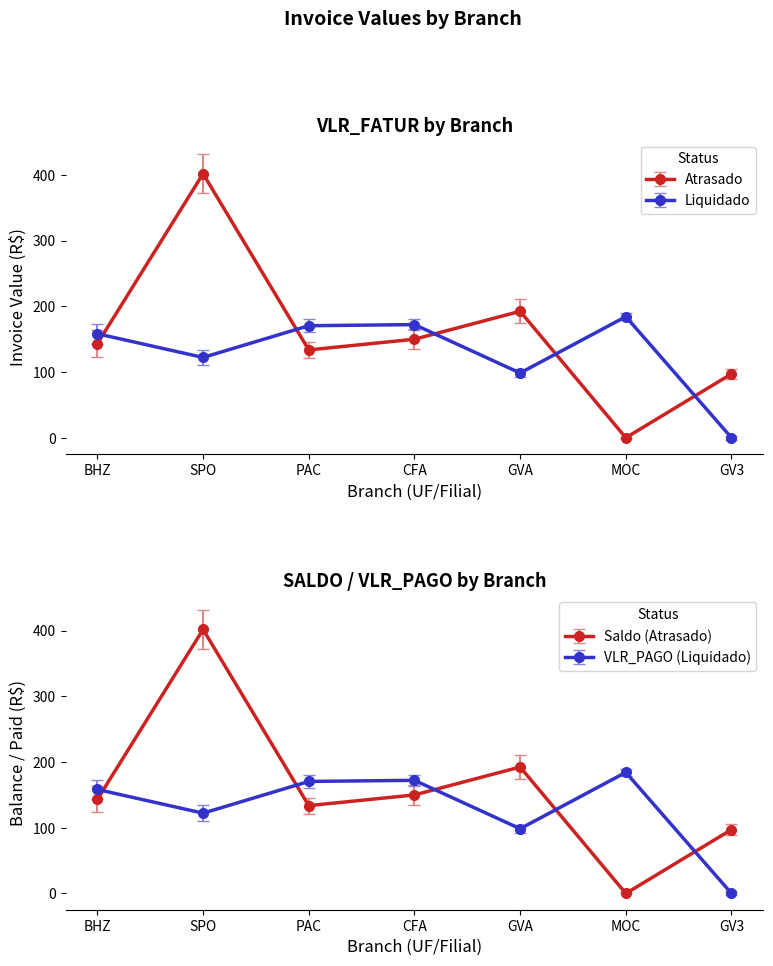

Is it true that SALDO_Atrasado equals 130.9 at GV3?

False